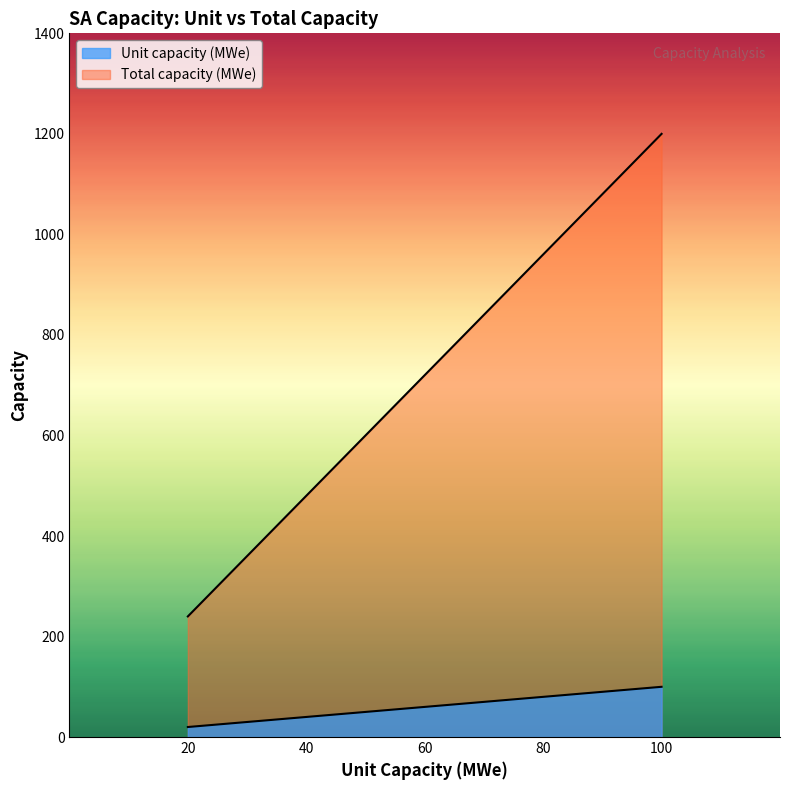

What is the smallest value displayed?

20